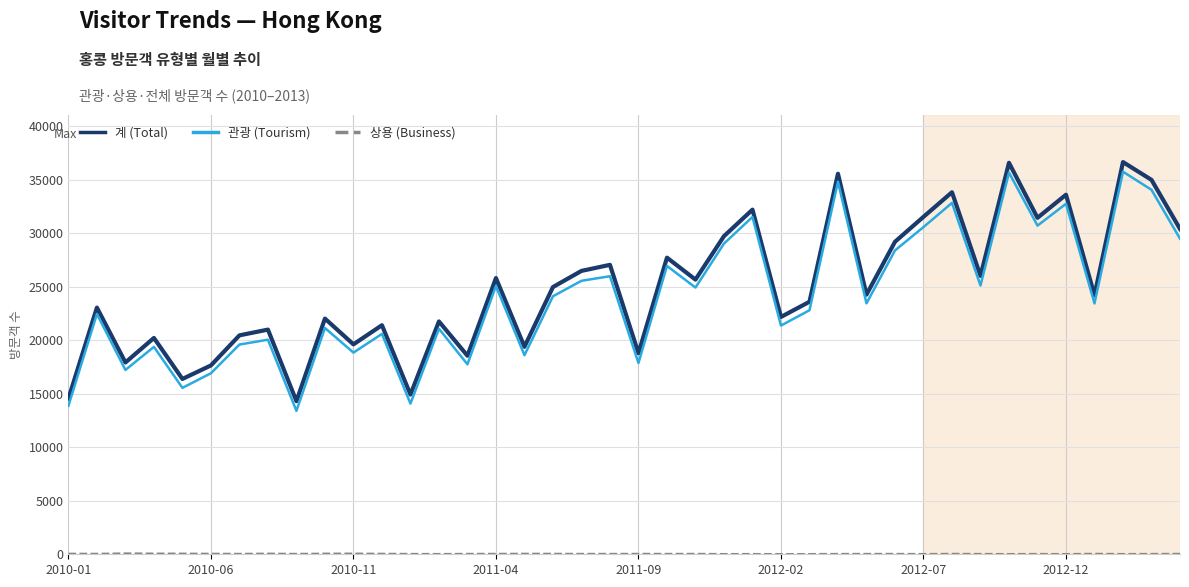

True or false: 계 (Total) and 상용 (Business) intersect in this chart.

False